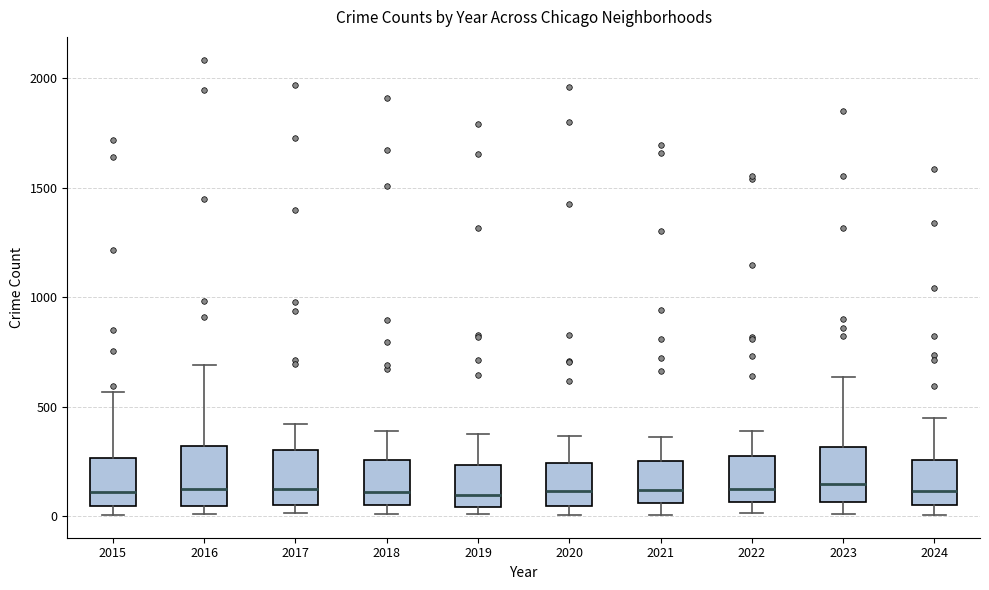

Reading left to right, read every box against the y-axis: the position of its median line, the range the box covers, and the ends of its whiskers. The values are not printed on the chart, so give them approximately, as read against the axis.

2015: median 100, box 50 to 250, whiskers 0 to 550
2016: median 150, box 50 to 300, whiskers 0 to 700
2017: median 100, box 50 to 300, whiskers 0 to 400
2018: median 100, box 50 to 250, whiskers 0 to 400
2019: median 100, box 50 to 250, whiskers 0 to 400
2020: median 100, box 50 to 250, whiskers 0 to 350
2021: median 100, box 50 to 250, whiskers 0 to 350
2022: median 100, box 50 to 250, whiskers 0 to 400
2023: median 150, box 50 to 300, whiskers 0 to 650
2024: median 100, box 50 to 250, whiskers 0 to 450